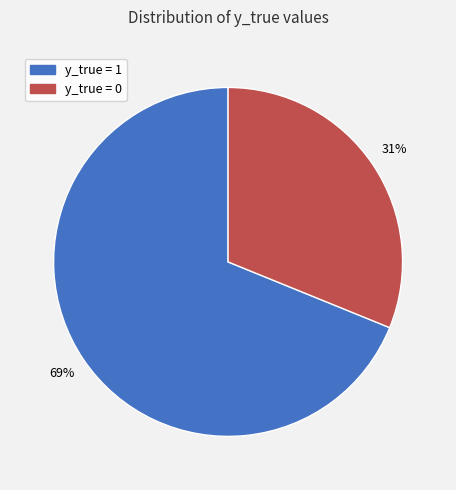

What is the ratio of the value at y_true = 1 to the value at y_true = 0?

2.2